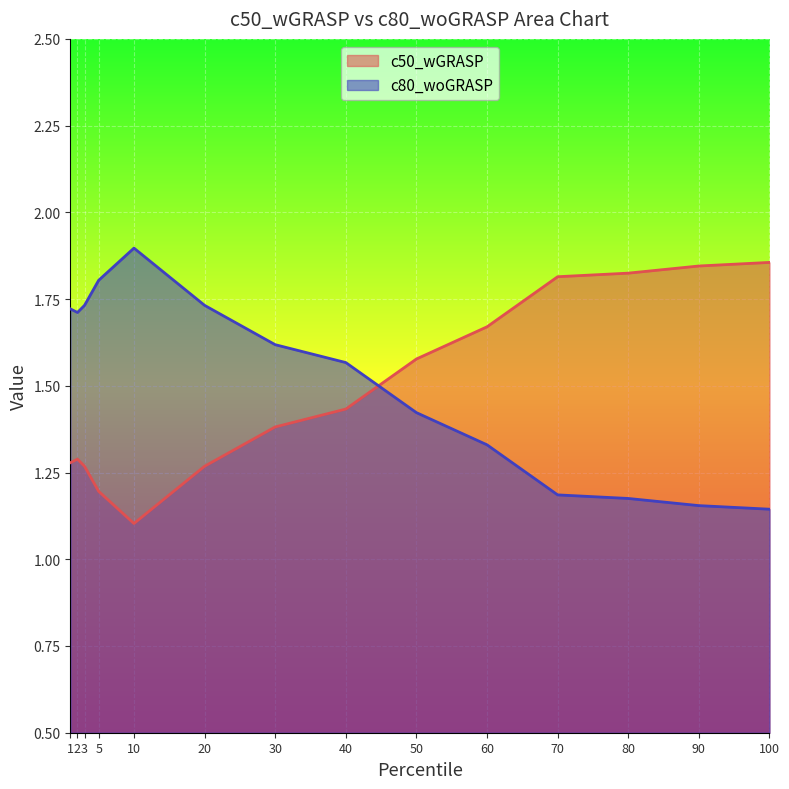

What is the value of the c80_woGRASP point at the 1st from the left?

1.7